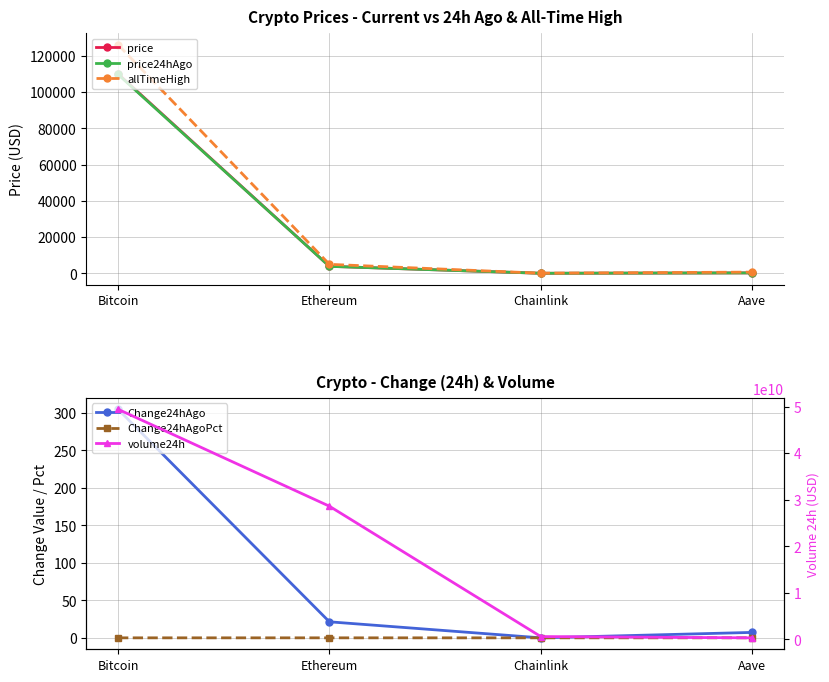

True or false: price and Change24hAgoPct intersect in this chart.

False